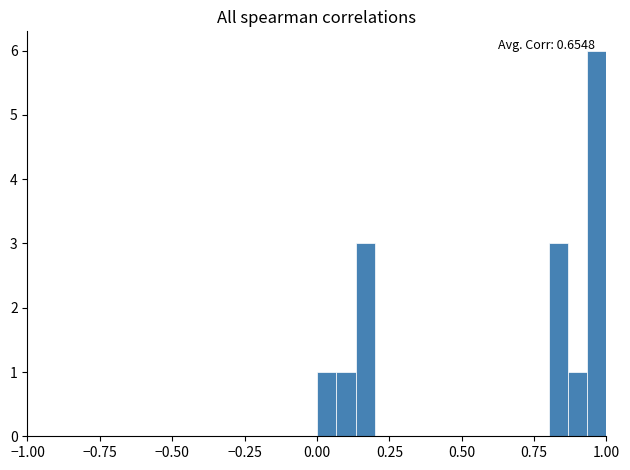

Read against the x-axis, roughly where is the centre of the tallest bar?

0.95